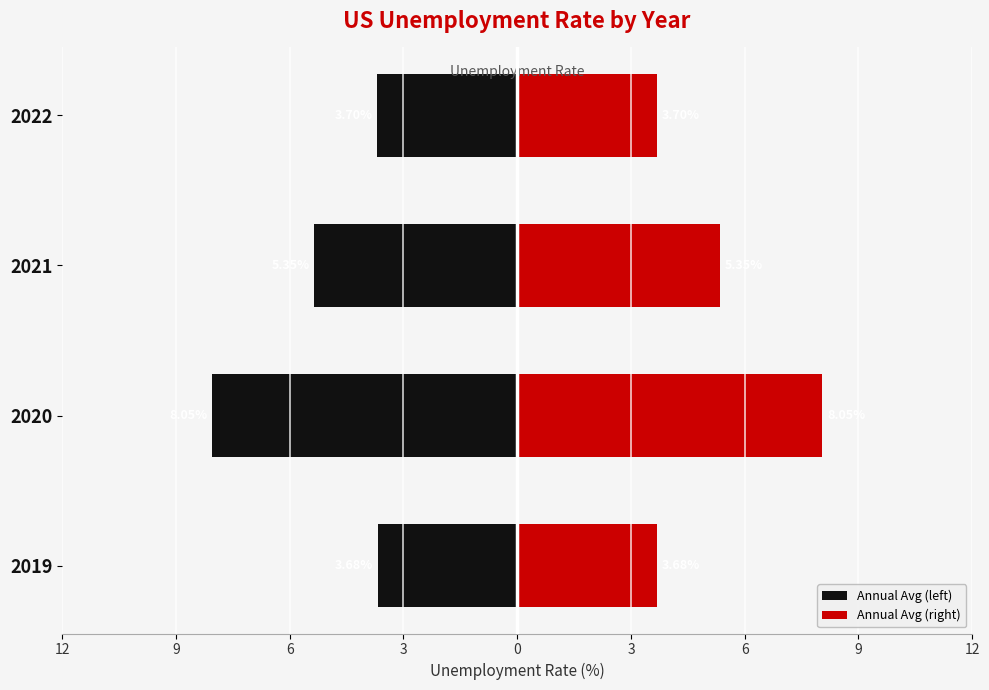

What value does the Annual Avg (left) series have at 6?

-5.3